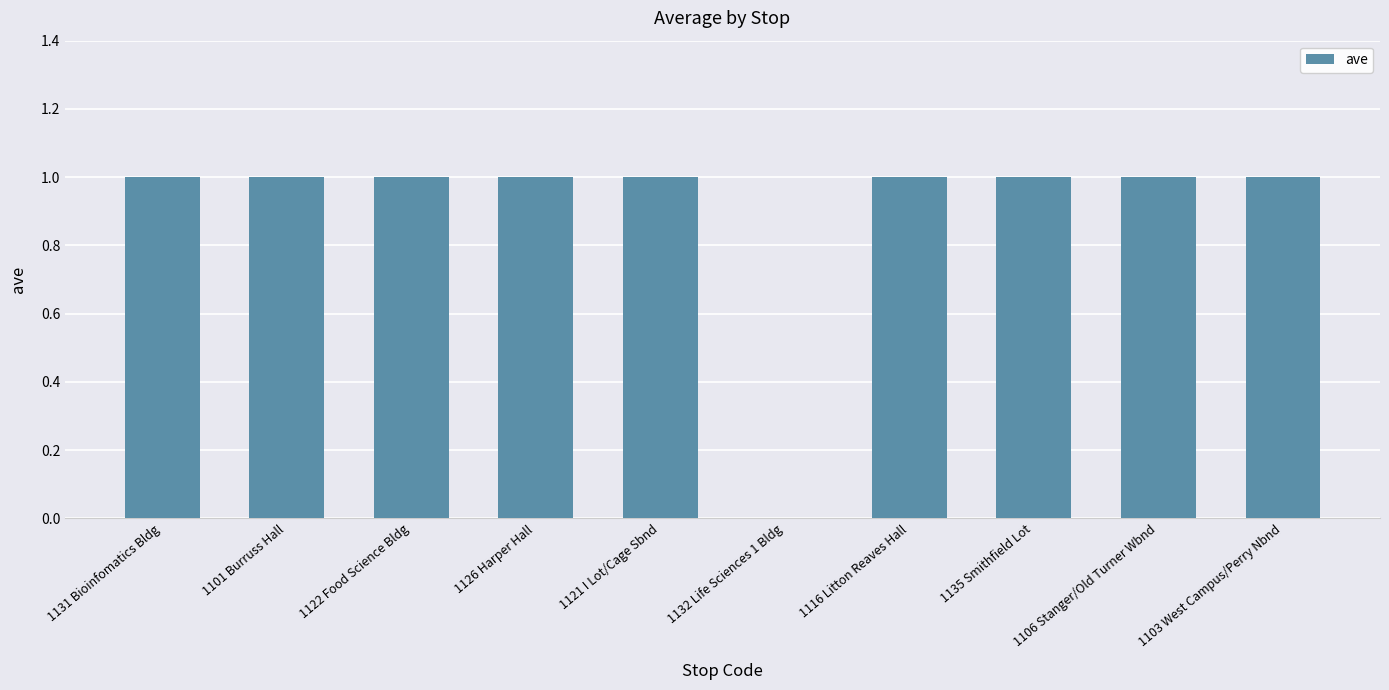

Reading left to right, list all the values displayed in this chart.

1131 Bioinfomatics Bldg=1	1101 Burruss Hall=1	1122 Food Science Bldg=1	1126 Harper Hall=1	1121 I Lot/Cage Sbnd=1	1132 Life Sciences 1 Bldg=0	1116 Litton Reaves Hall=1	1135 Smithfield Lot=1	1106 Stanger/Old Turner Wbnd=1	1103 West Campus/Perry Nbnd=1